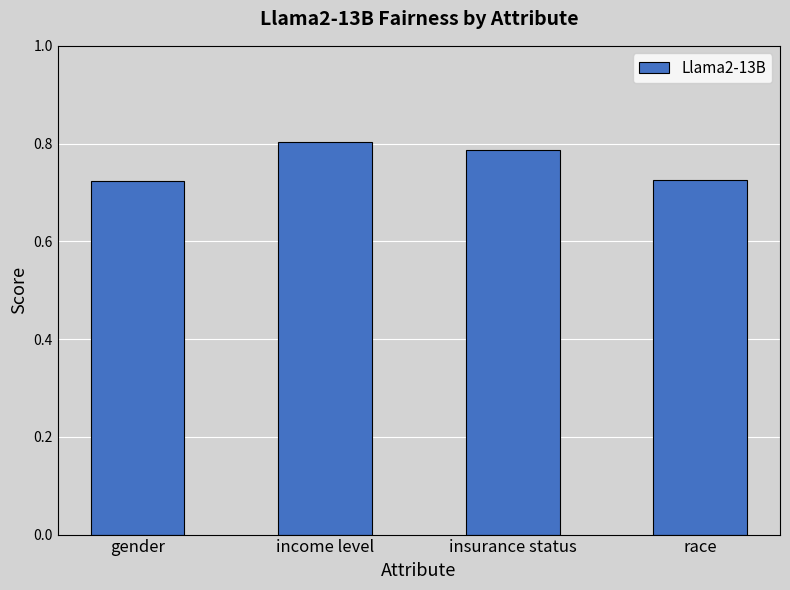

True or false: the data shows 1.2 at income level.

False